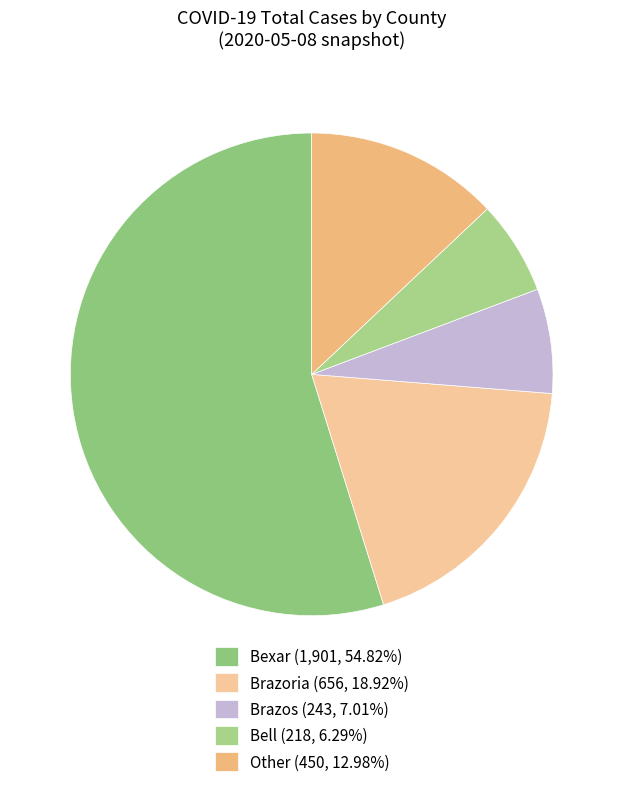

How many segments does this pie chart have?

5